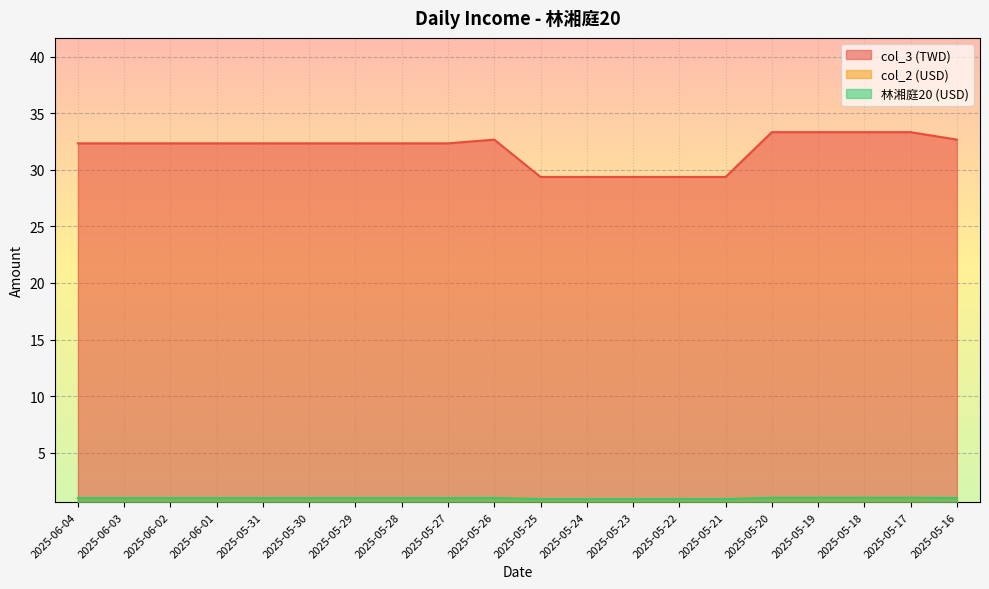

Which series has the largest range (max minus min)?

col_3 (TWD)